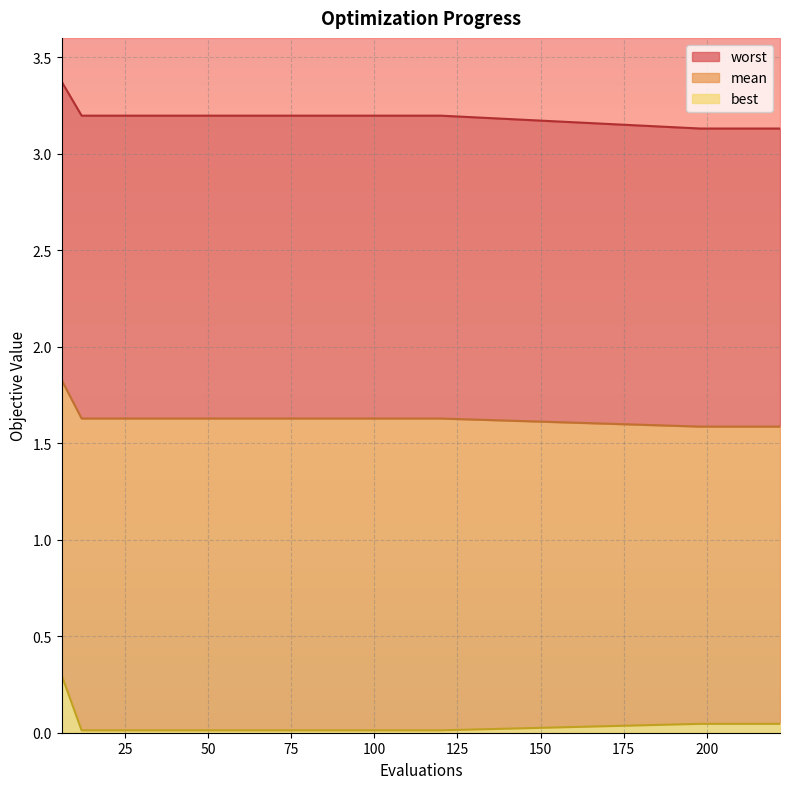

List the series in order of their peak value, highest first.

worst, mean, best